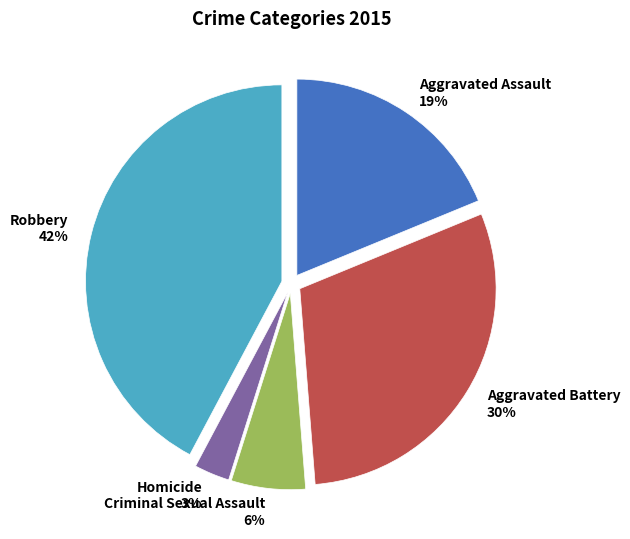

To the nearest percent, what percentage of the pie is Aggravated Assault?

19%